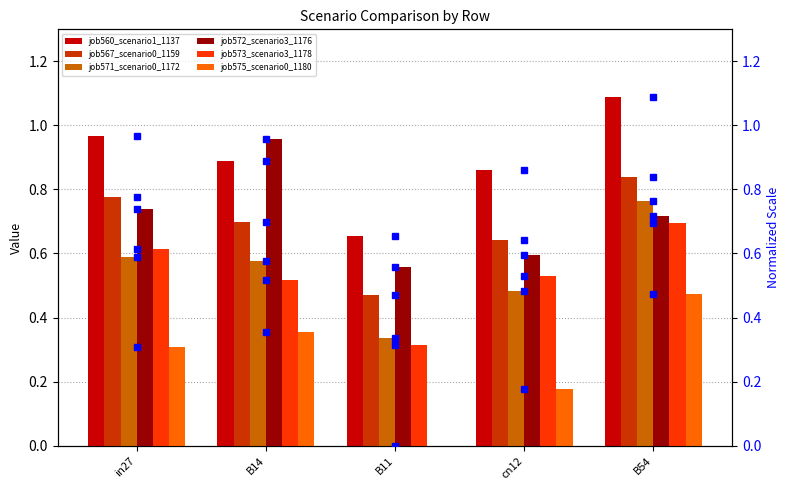

What is the label of the 3rd bar from the right?

B11